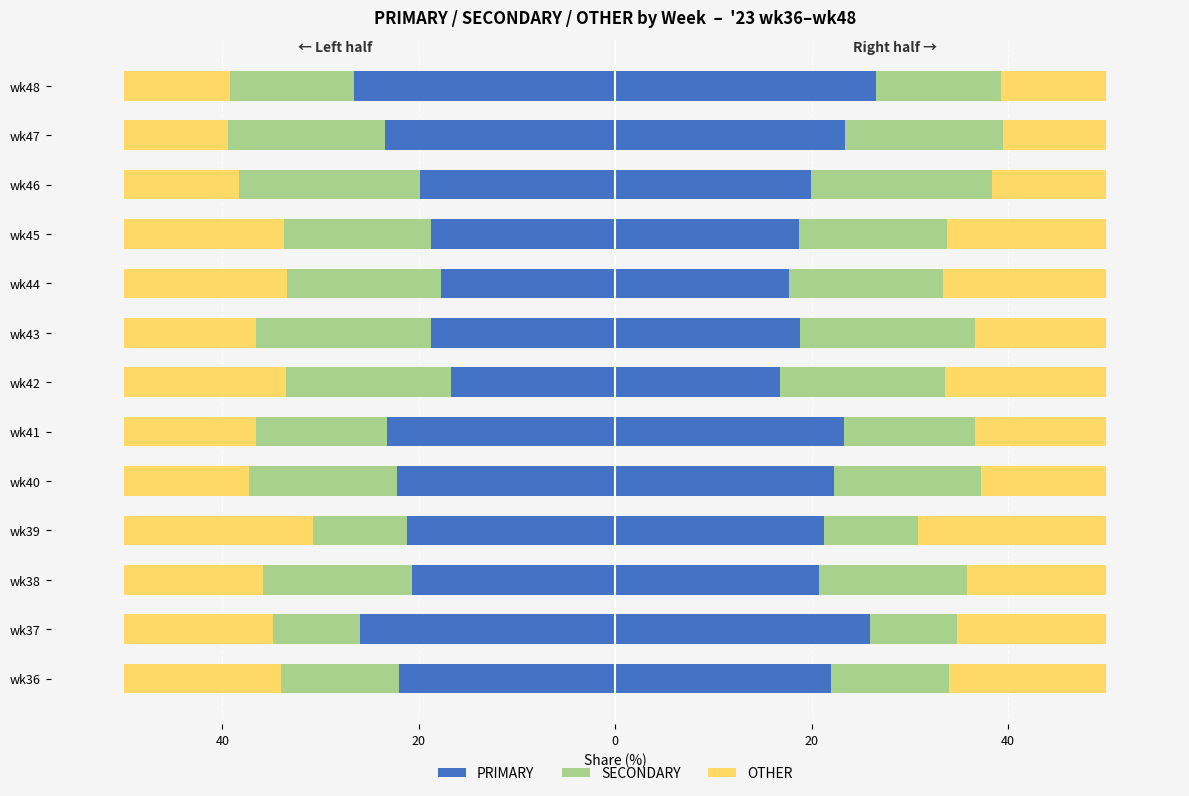

Reading left to right, what are all the values shown in this chart?

PRIMARY: -22.0	-25.9	-20.7	-21.2	-22.2	-23.3	-16.8	-18.8	-17.7	-18.8	-19.9	-23.4	-26.6
SECONDARY: -12.0	-8.9	-15.1	-9.6	-15.0	-13.4	-16.8	-17.8	-15.7	-15.0	-18.4	-16.1	-12.7
OTHER: -16.0	-15.2	-14.1	-19.2	-12.7	-13.4	-16.5	-13.4	-16.6	-16.2	-11.6	-10.5	-10.8